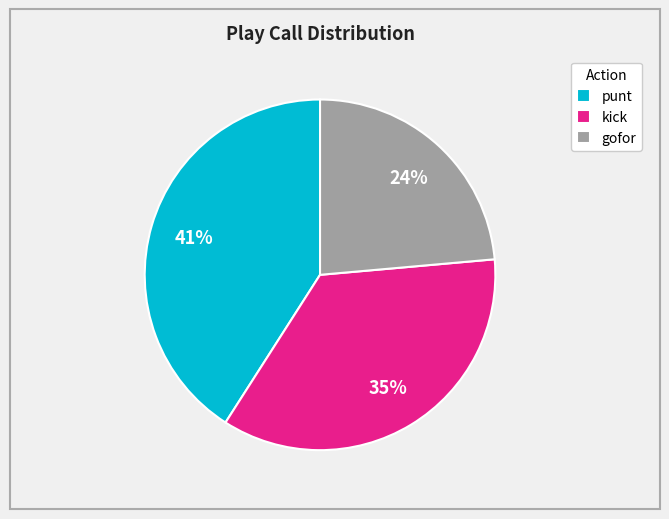

How many segments does this pie chart have?

3